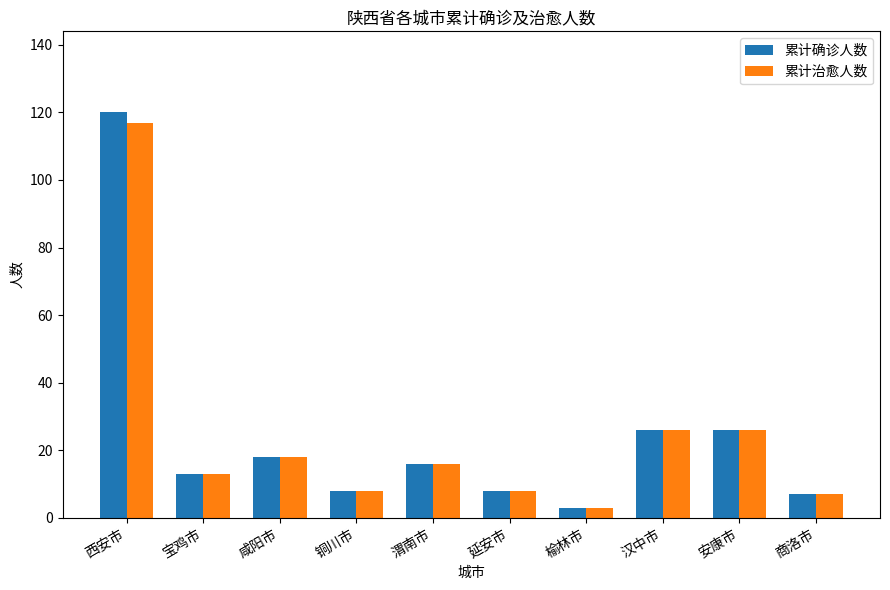

At how many categories does at least one series exceed 9?

6